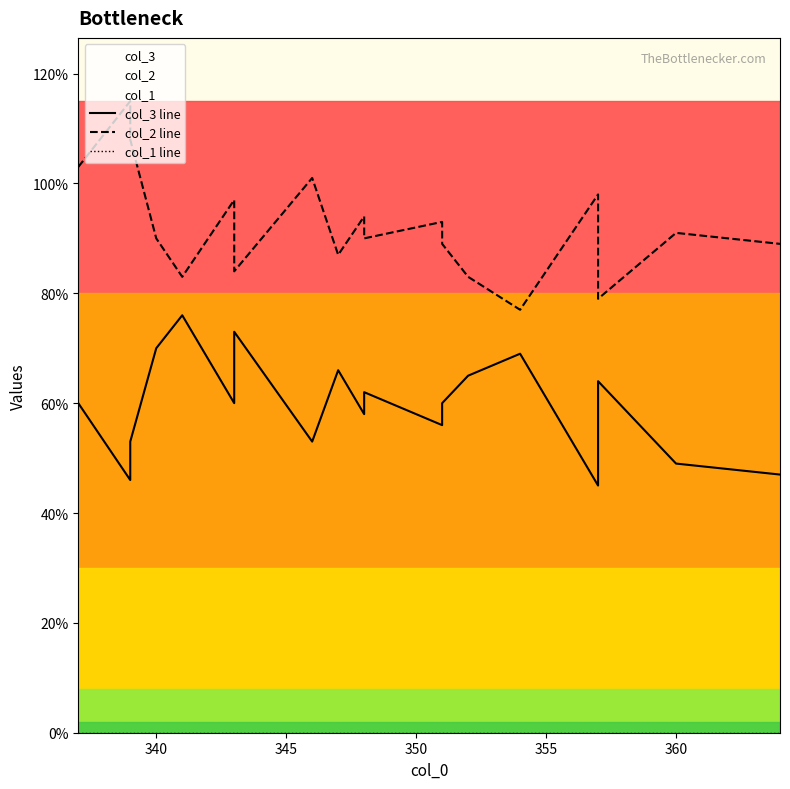

Which series has the largest range (max minus min)?

col_2 line